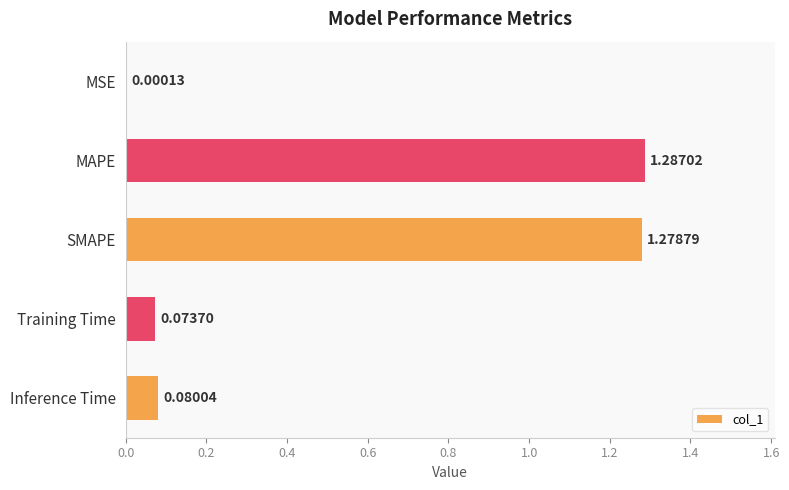

Are the bars horizontal?

Yes